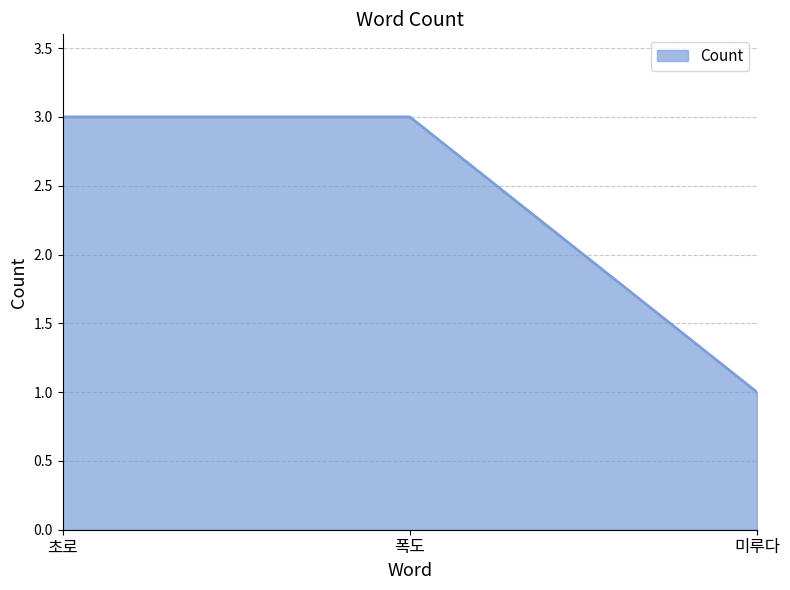

Count the values in the range 1 to 3.

3